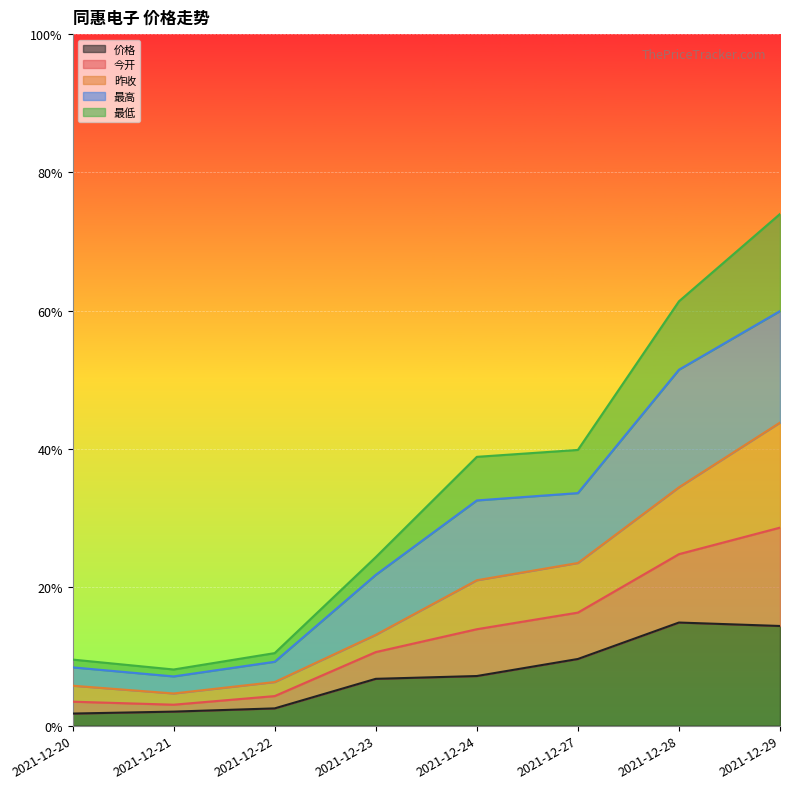

True or false: 价格 and 最低 intersect in this chart.

False